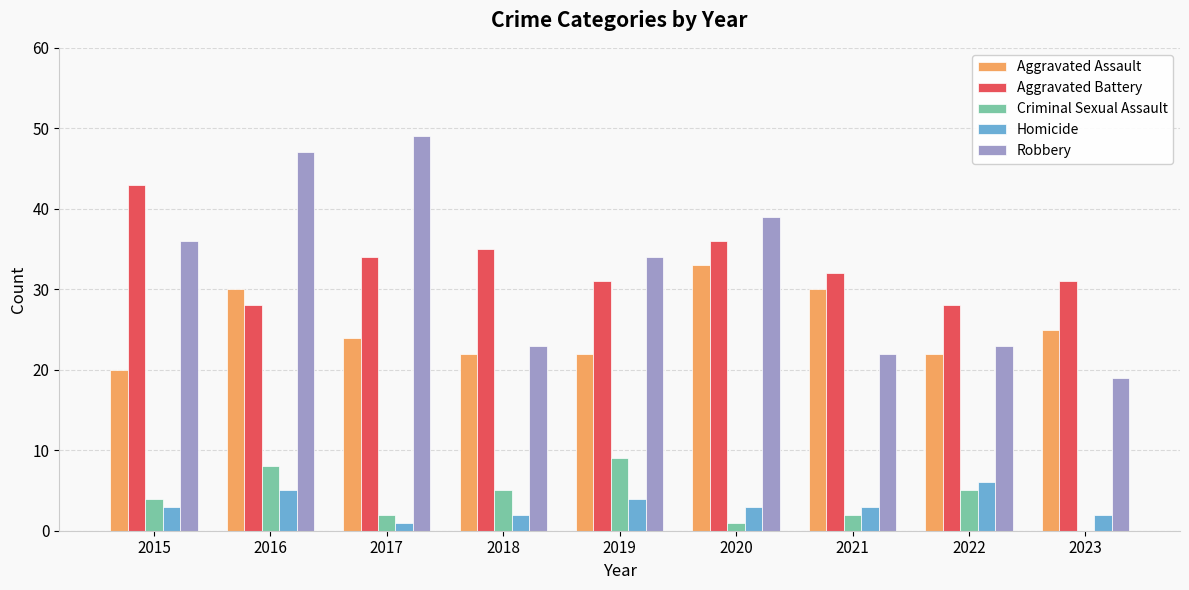

Is the value of Homicide at 2023 greater than the value of Aggravated Battery at 2018?

No